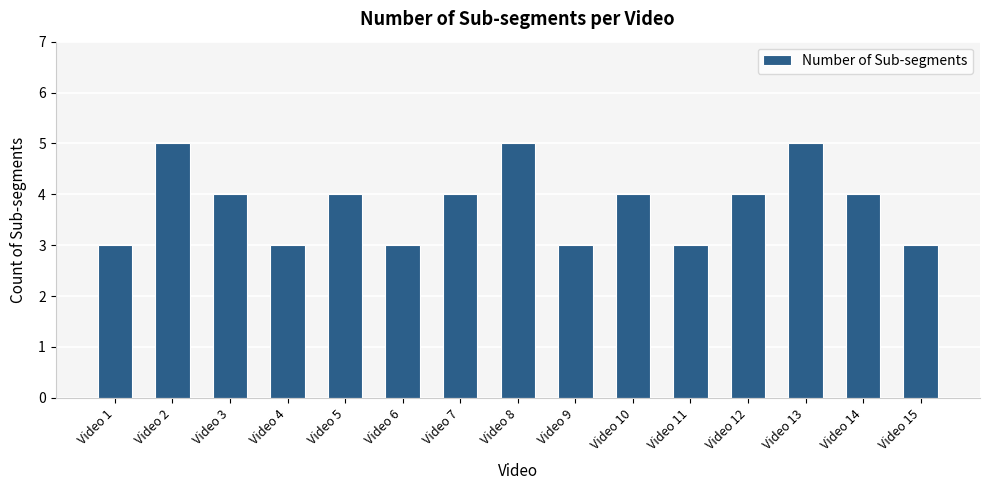

The value at Video 10 is 4. True or false?

True